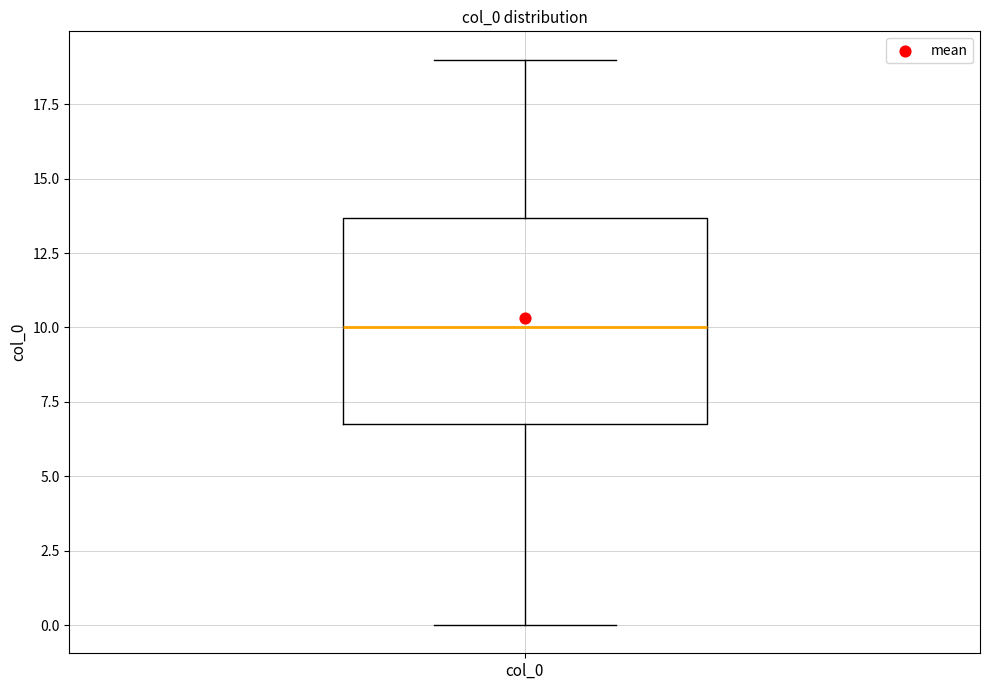

Transcribe this box plot: give where the median line is, the range the box spans, and where the two whiskers end, as read against the y-axis. The values are not printed on the chart, so give them approximately, as read against the axis.

median 10.0, box 7.0 to 13.5, whiskers 0.0 to 19.0